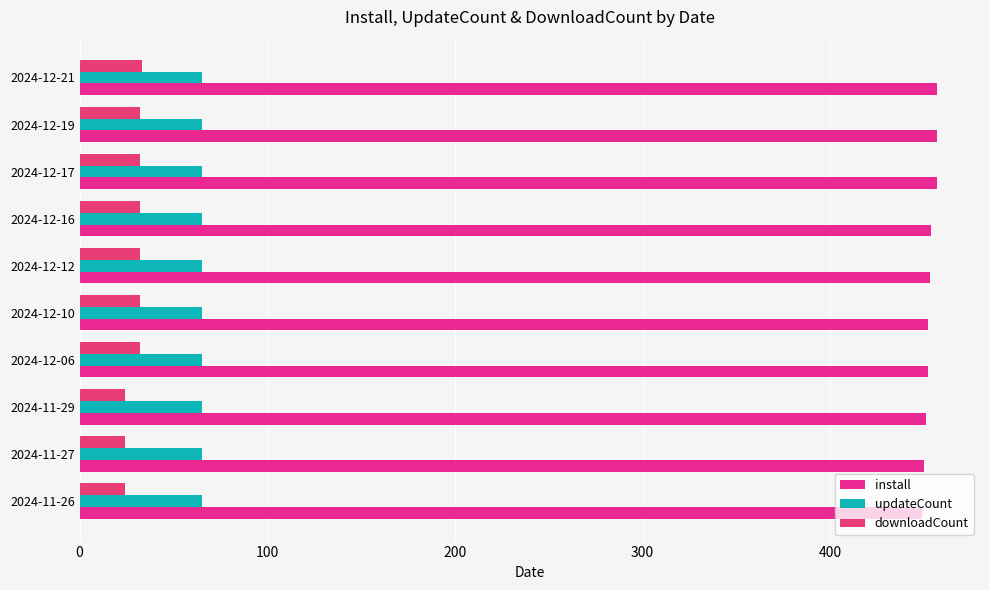

Reading right to left, list all the values displayed in this chart.

install: 457.0	457.0	457.0	454.0	453.0	452.0	452.0	451.0	450.0	449.0
updateCount: 0.2	0.2	0.2	0.2	0.2	0.2	0.2	0.2	0.2	0.2
downloadCount: 33.0	32.0	32.0	32.0	32.0	32.0	32.0	24.0	24.0	24.0